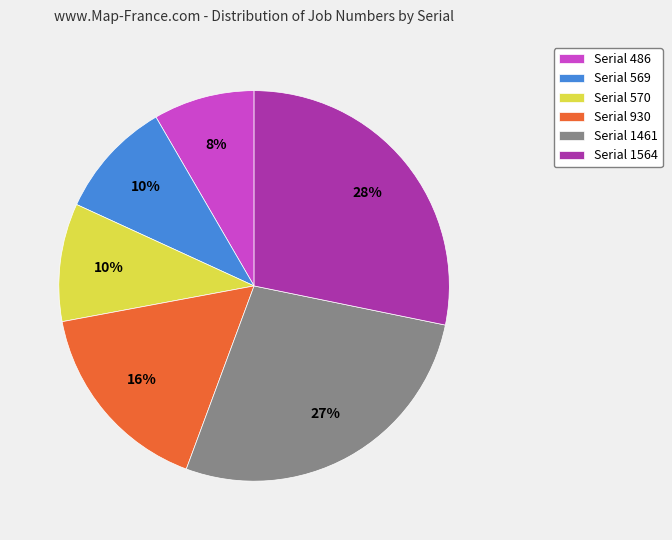

Between Serial 486 and Serial 570, which is larger?

Serial 570